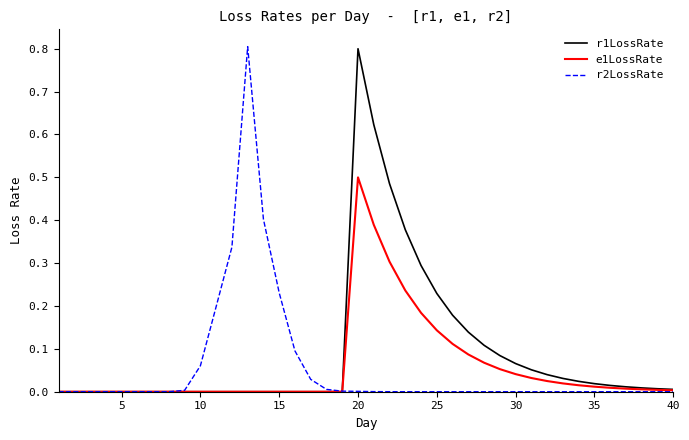

What is the greatest value displayed?

0.8